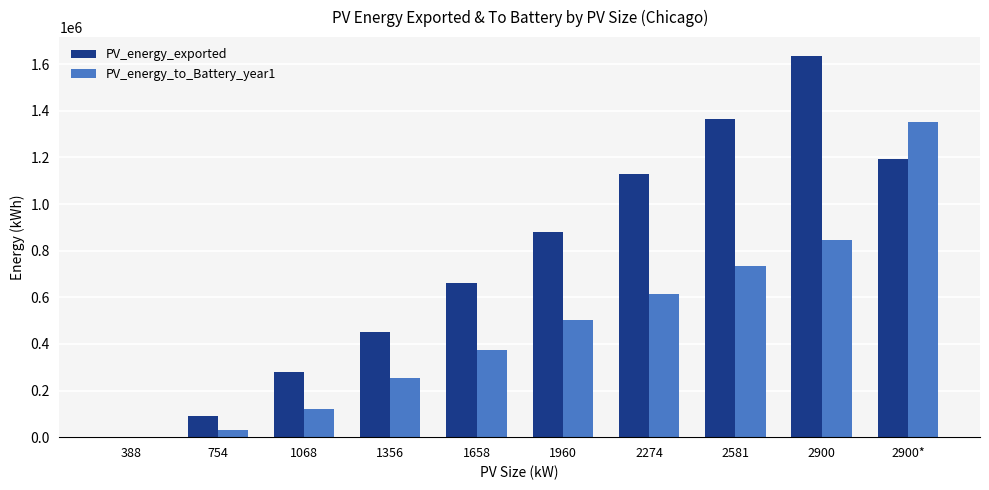

Read the PV_energy_exported value at 1658.

661268.0